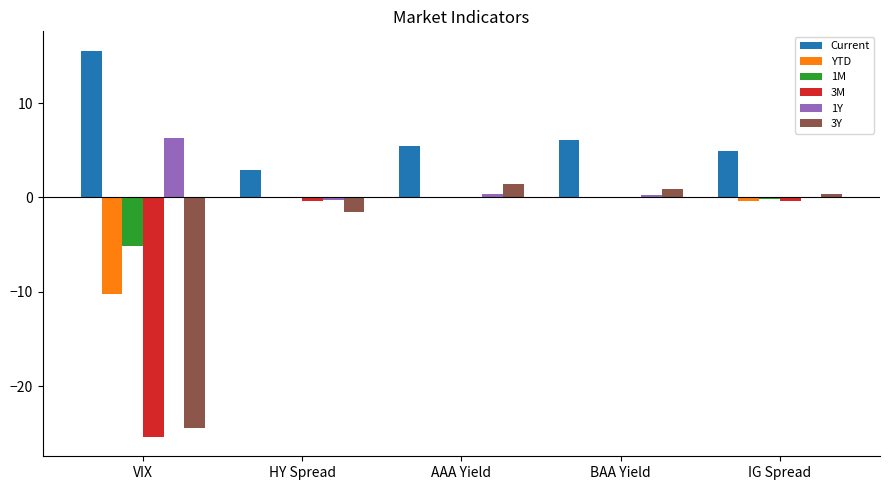

What is the total value across all series at VIX?

-43.3